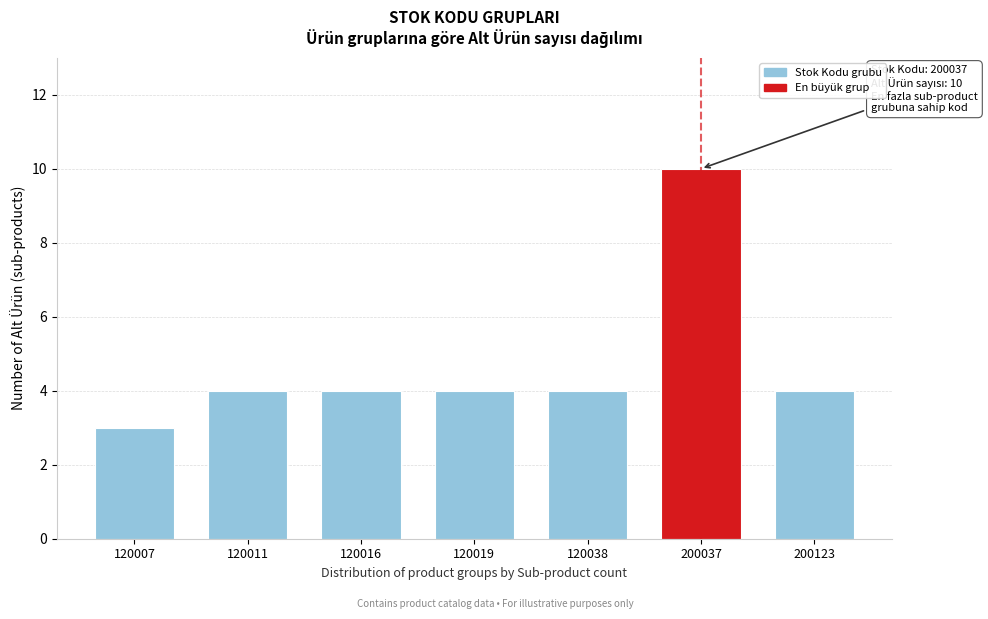

Reading right to left, transcribe all the data shown in this chart.

200123=4	200037=10	120038=4	120019=4	120016=4	120011=4	120007=3